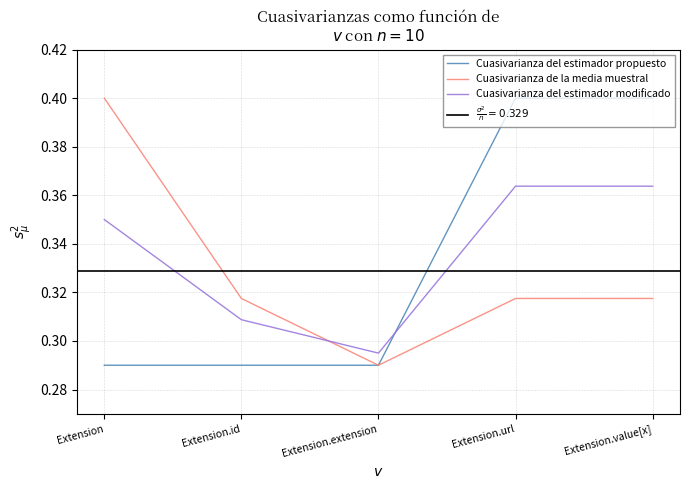

True or false: Cuasivarianza de la media muestral and Cuasivarianza del estimador propuesto intersect in this chart.

False